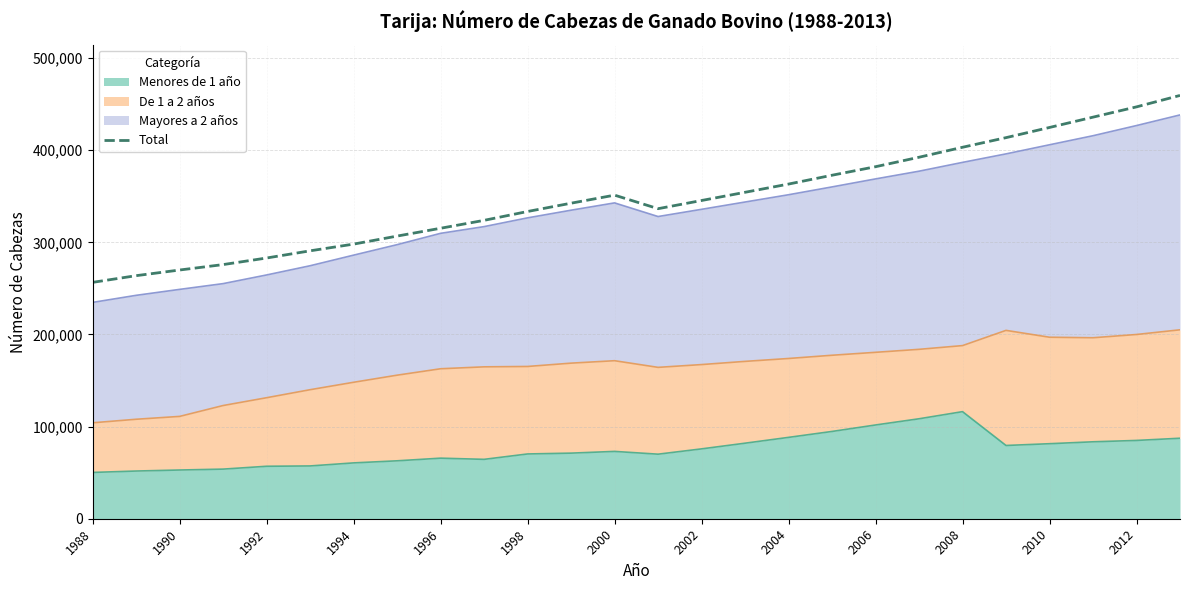

Reading left to right, list all the values displayed in this chart.

256568	263825	269973	275863	283004	290802	298083	306796	315301	323877	333489	342500	351229	336532	345417	354329	363258	372847	382099	392373	403202	413638	424694	435888	447045	459464